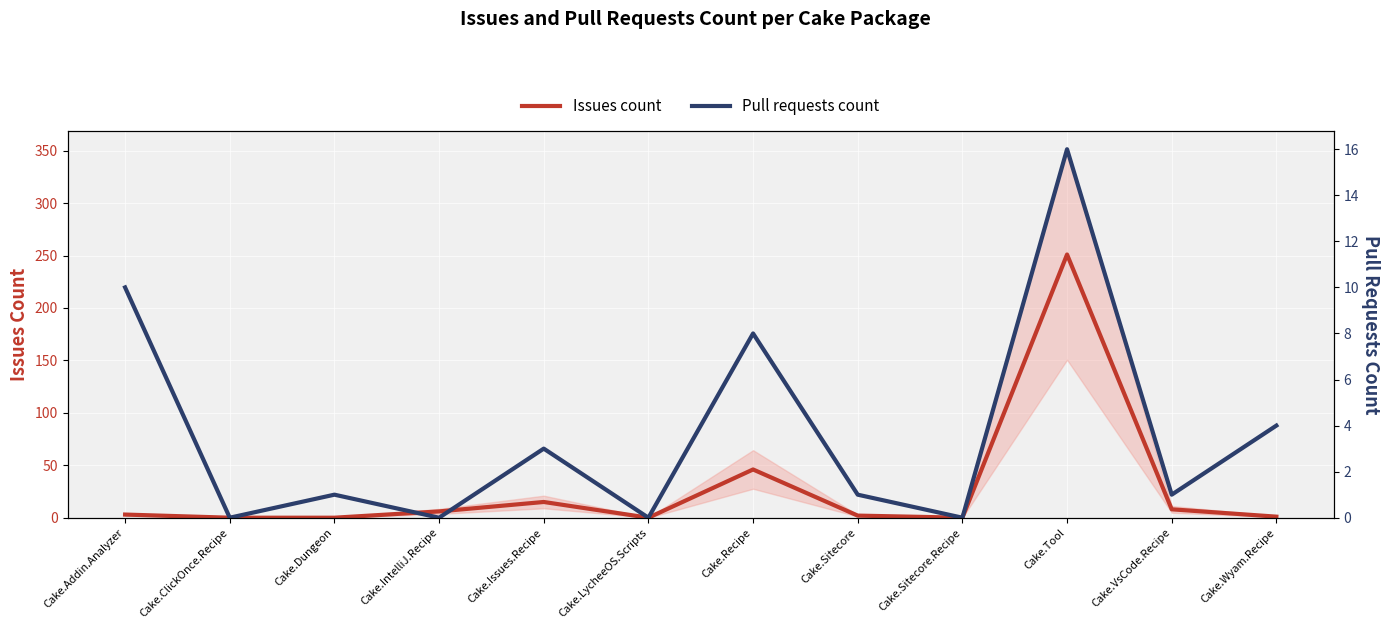

How many data points in Issues count are less than 3?

6